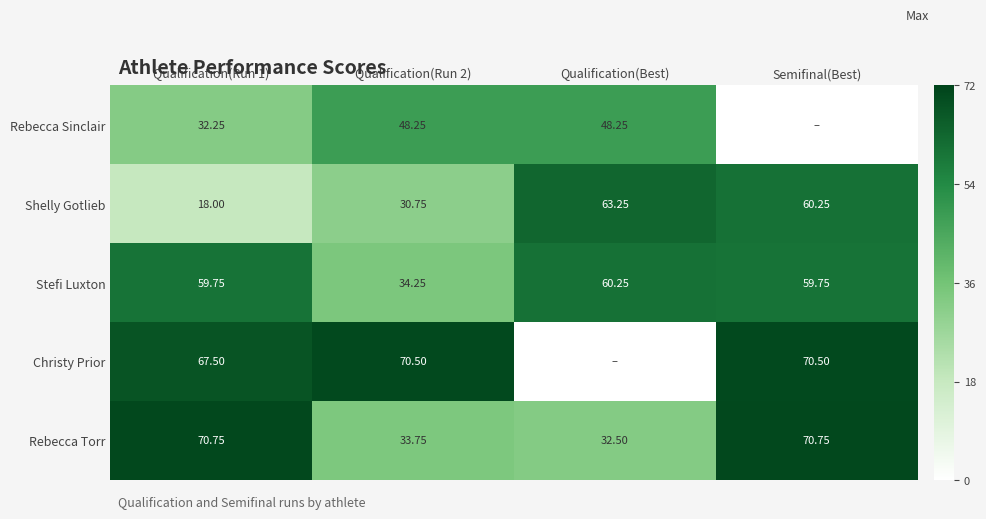

At which label does Stefi Luxton reach its peak?

Qualification(Best)